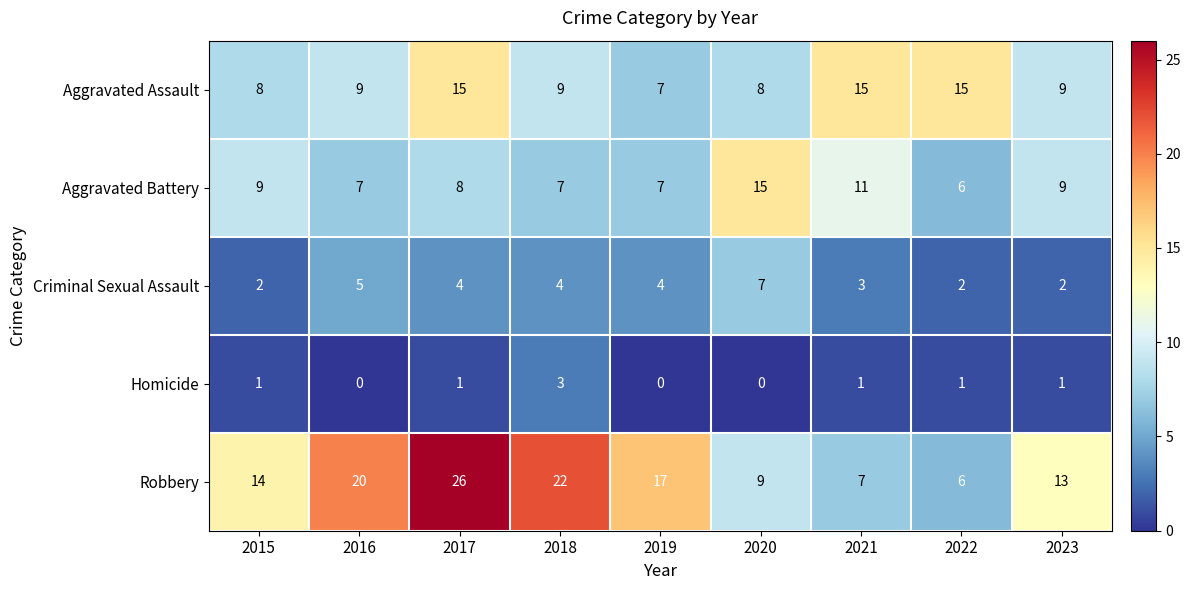

At which category is the sum across all series the highest?

2017